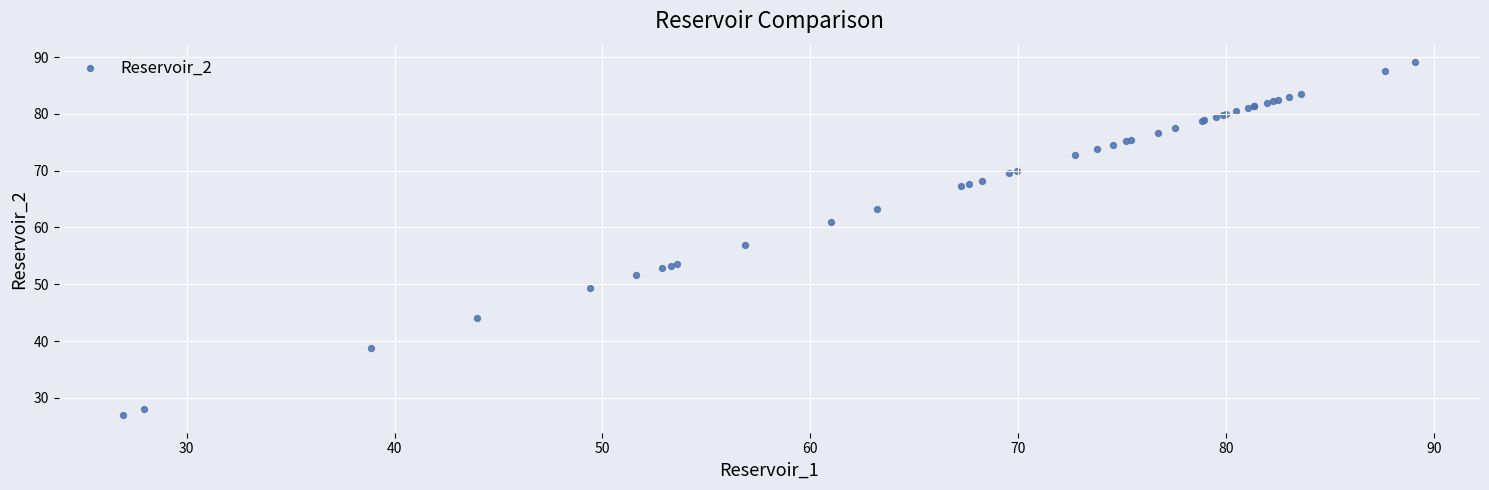

What Y value in the scatter plot is closest to 58?

56.9